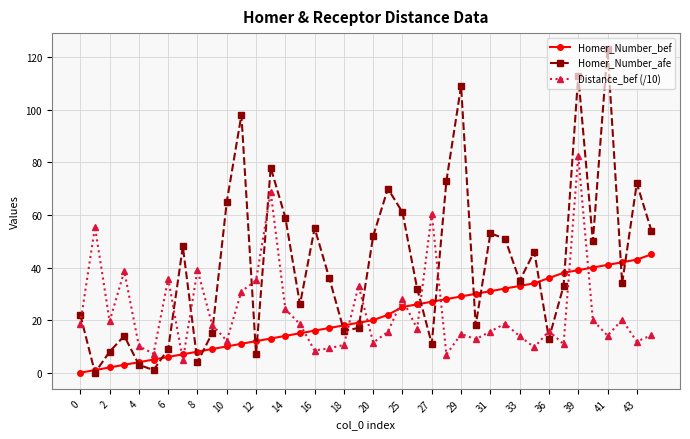

Does the chart have visible grid lines?

Yes